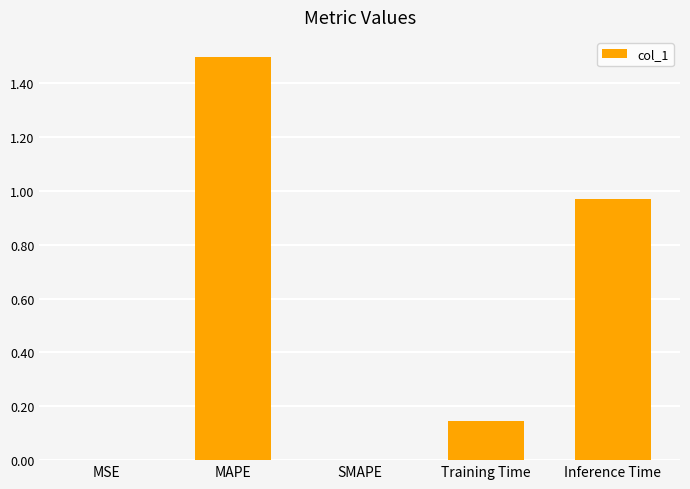

What is the sum of all values?

2.6